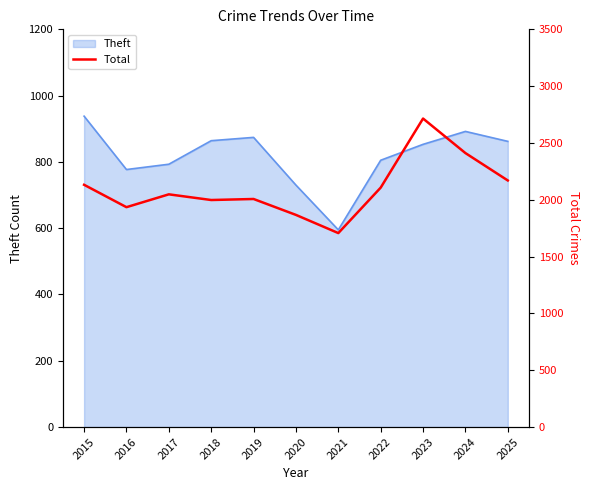

What is the lowest value of the Theft series?

595